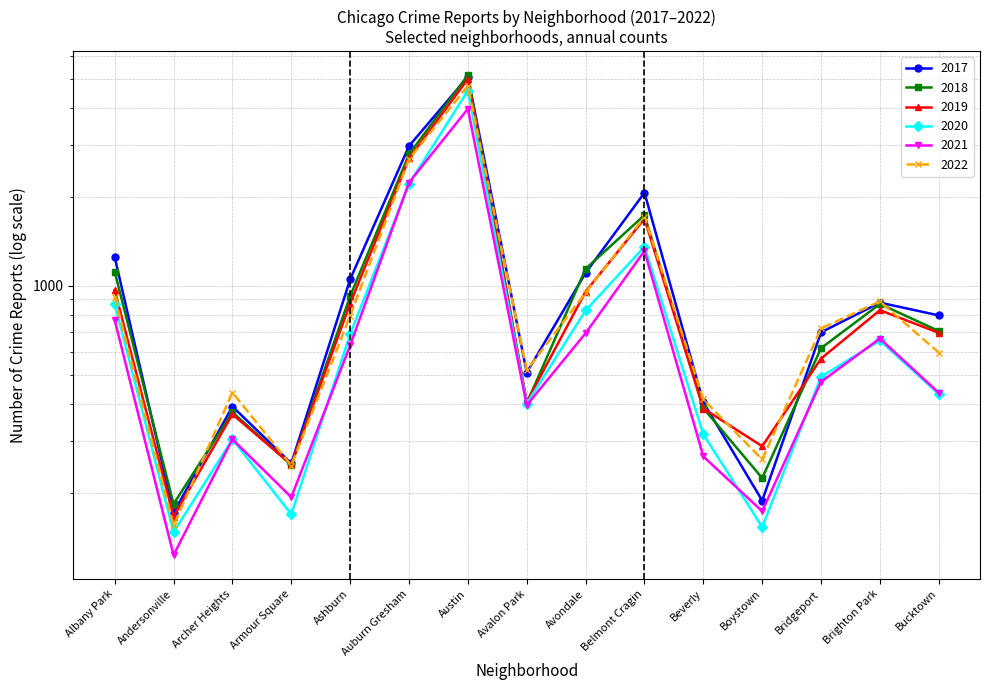

List the series in order of their peak value, highest first.

2018, 2017, 2019, 2022, 2020, 2021